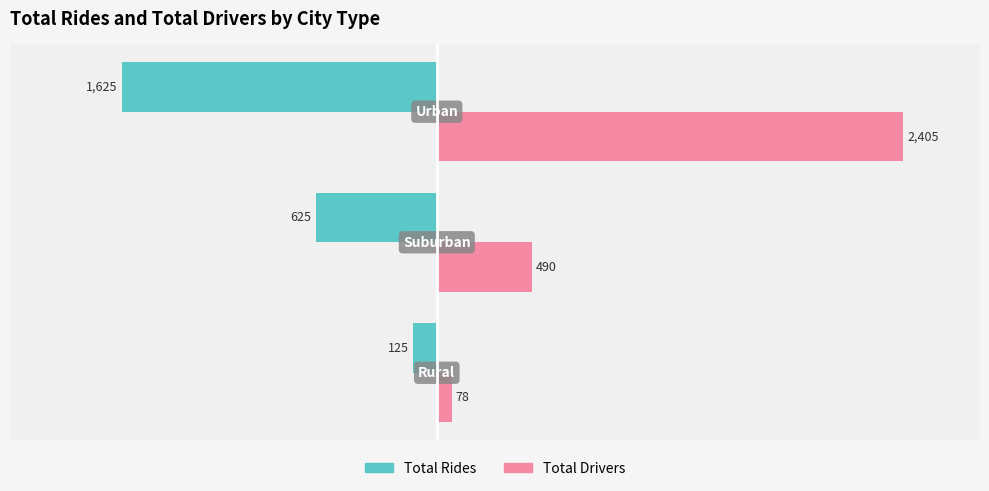

Which series has the largest total across all categories?

Total Drivers